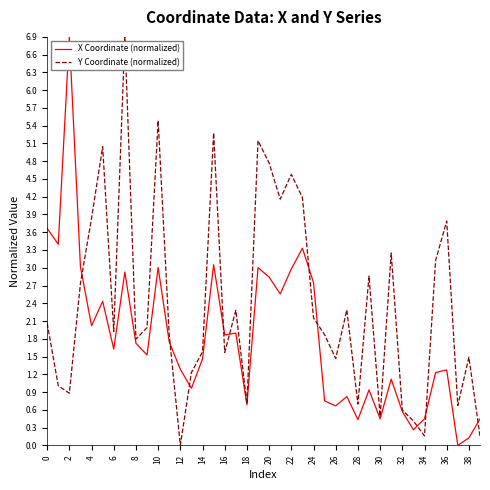

Rank the series by their average value, from highest to lowest.

Y Coordinate (normalized), X Coordinate (normalized)